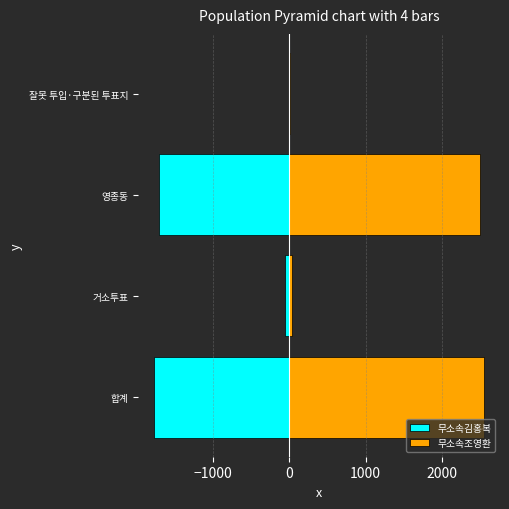

What is the difference between the highest and lowest values at 거소투표?

92